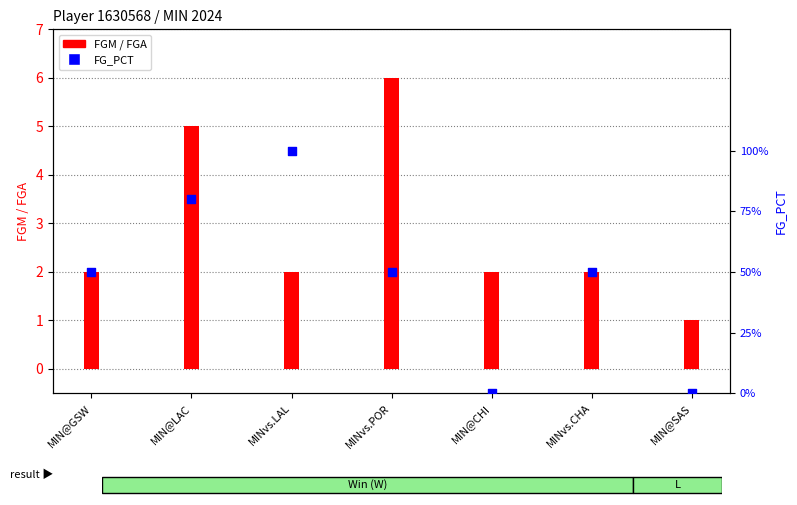

Which series reaches the maximum Y coordinate?

FGA